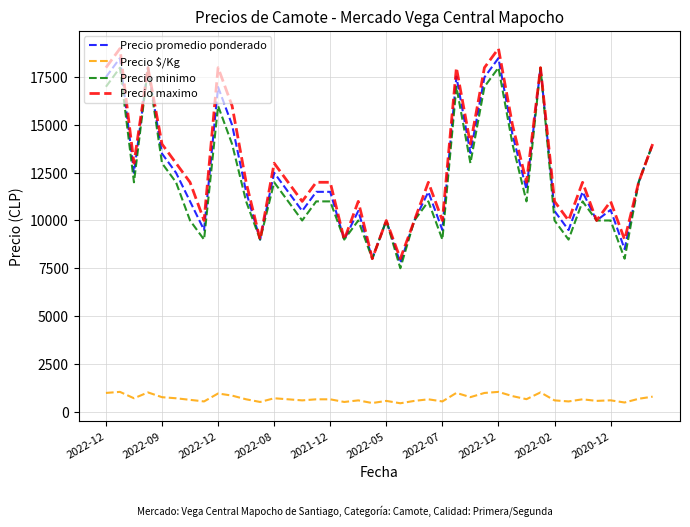

True or false: Precio maximo and Precio $/Kg cross at least once.

False